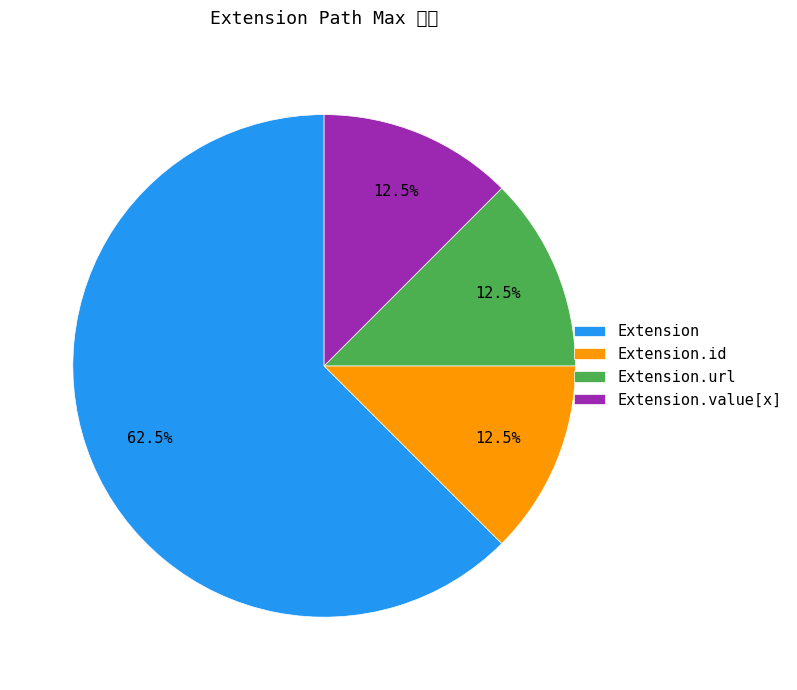

Count the number of slices in the pie.

4